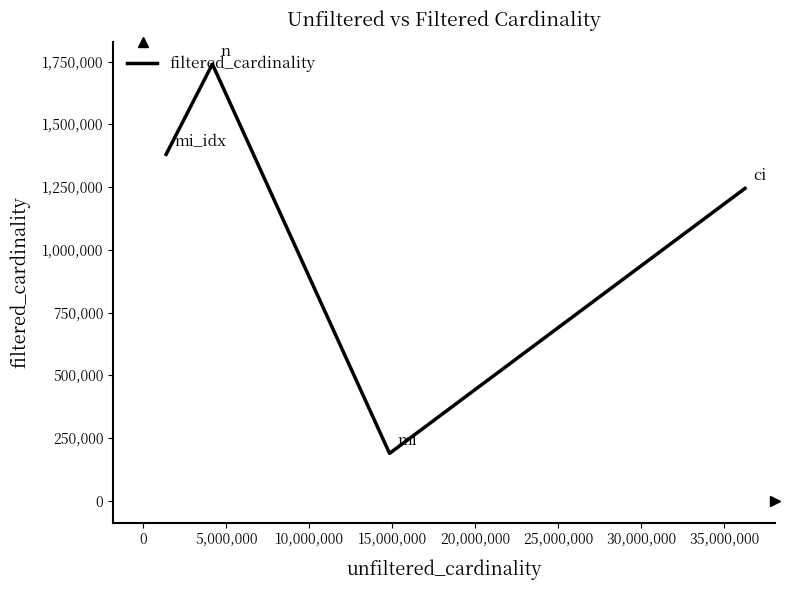

What is the greatest value displayed?

1739579